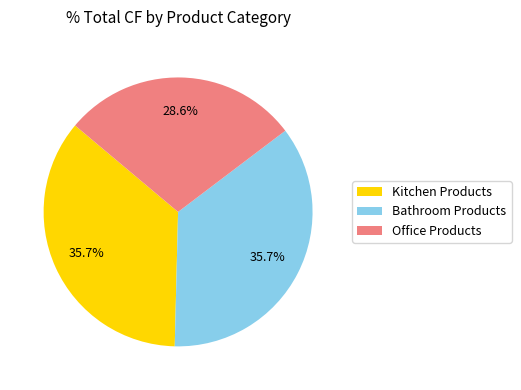

Does Kitchen Products represent more than half of the total?

No